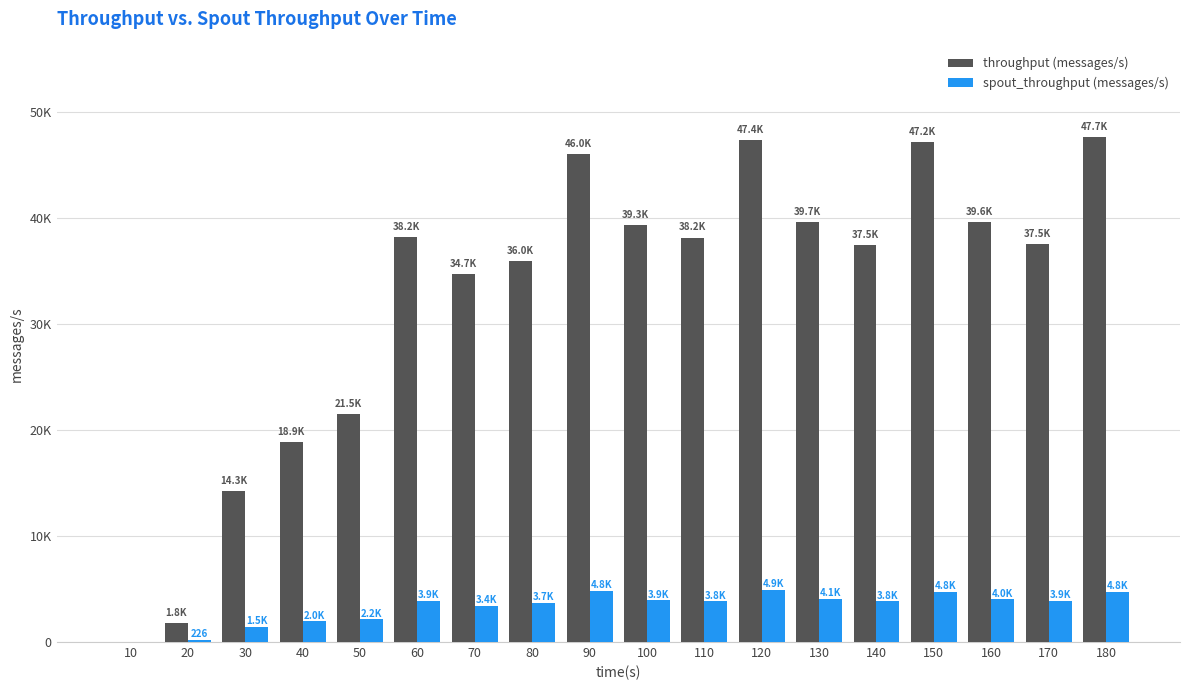

What are all the series names shown in the legend?

throughput (messages/s), spout_throughput (messages/s)